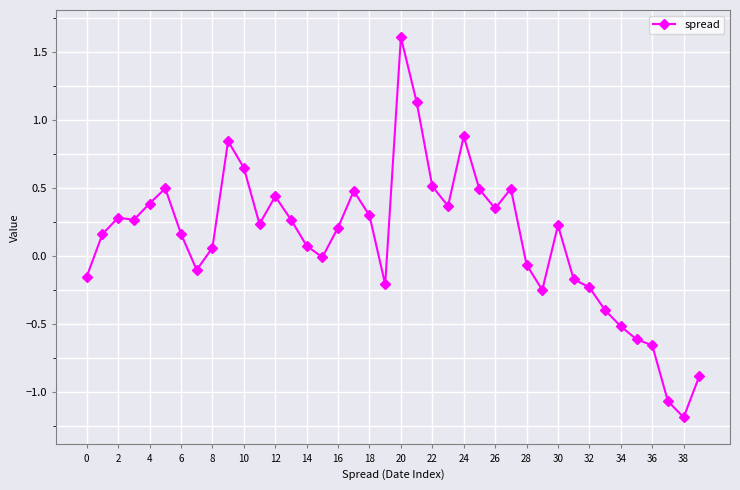

What is the difference between the maximum and minimum values?

2.8